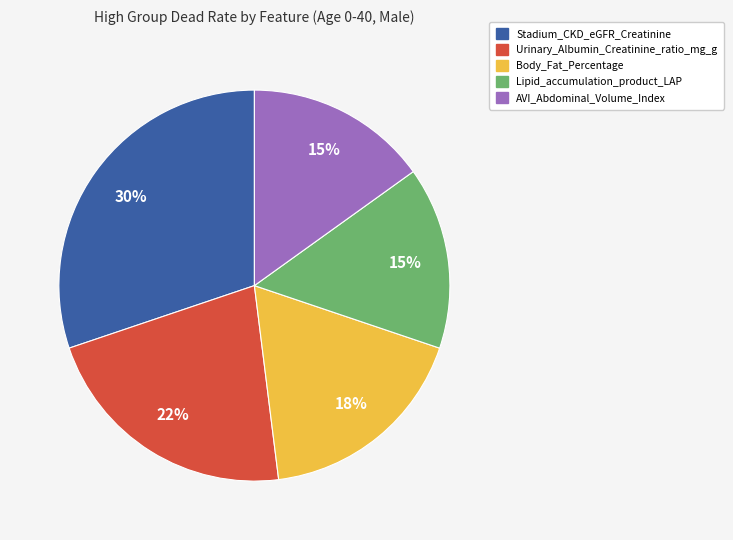

To the nearest percent, what is the average slice percentage?

20%